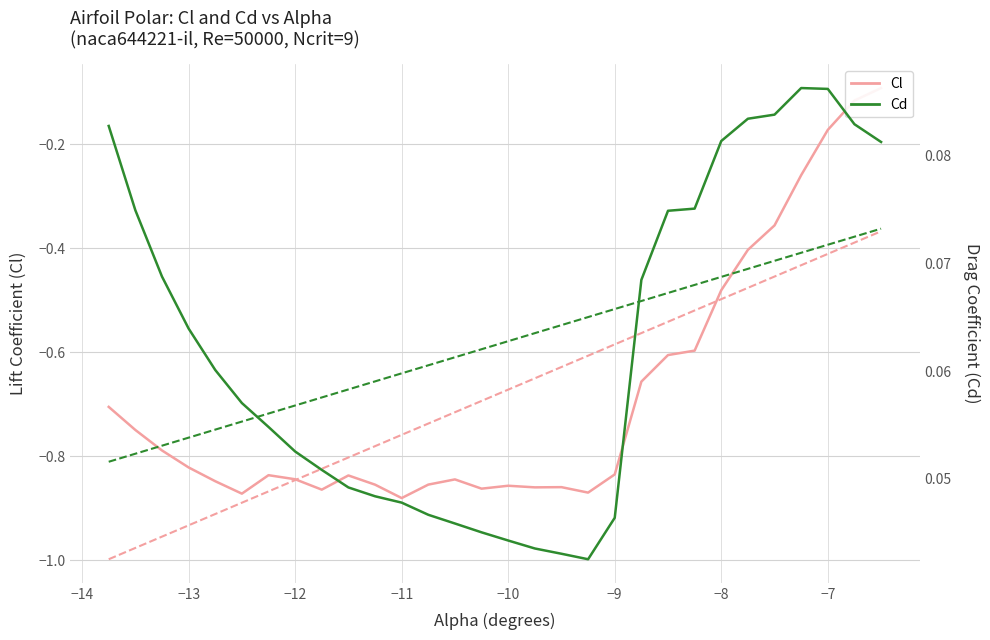

The Cd series shows 0.1 at −7. True or false?

True